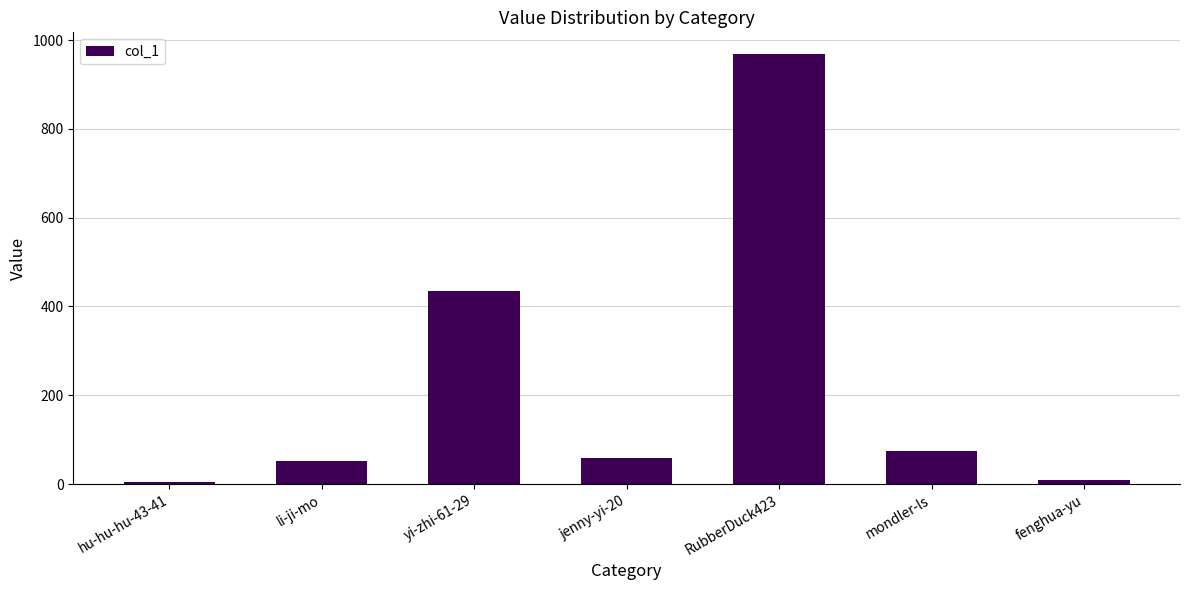

Is it true that the value at li-ji-mo is 13?

False